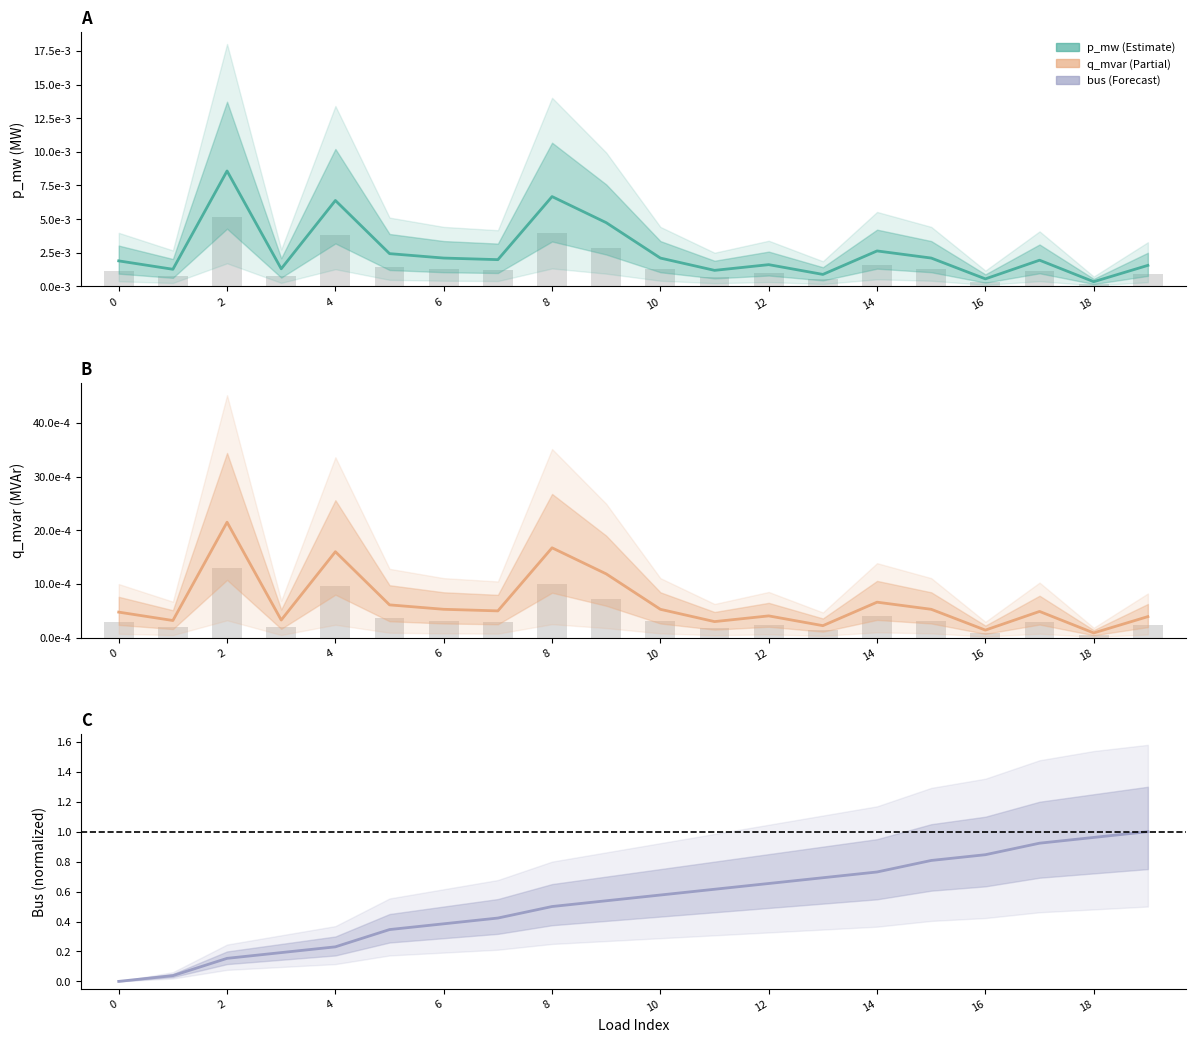

What is the maximum value shown in the chart?

1.0